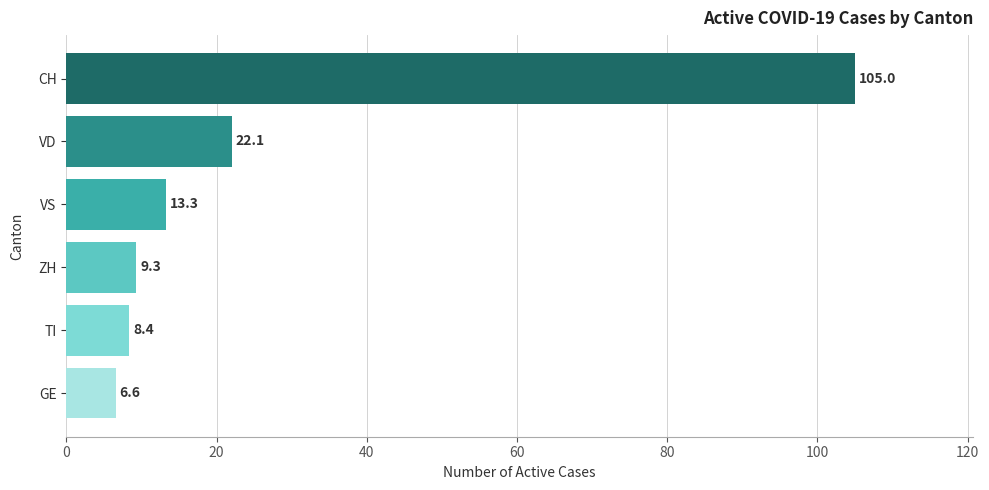

Rank the categories by value from highest to lowest.

CH, VD, VS, ZH, TI, GE